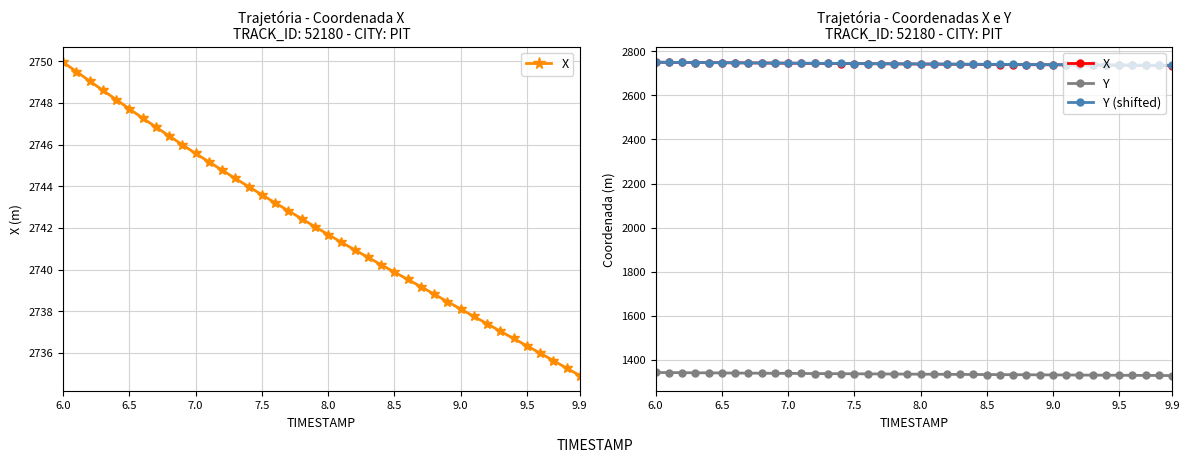

How many values in the Y series are below 1335?

18